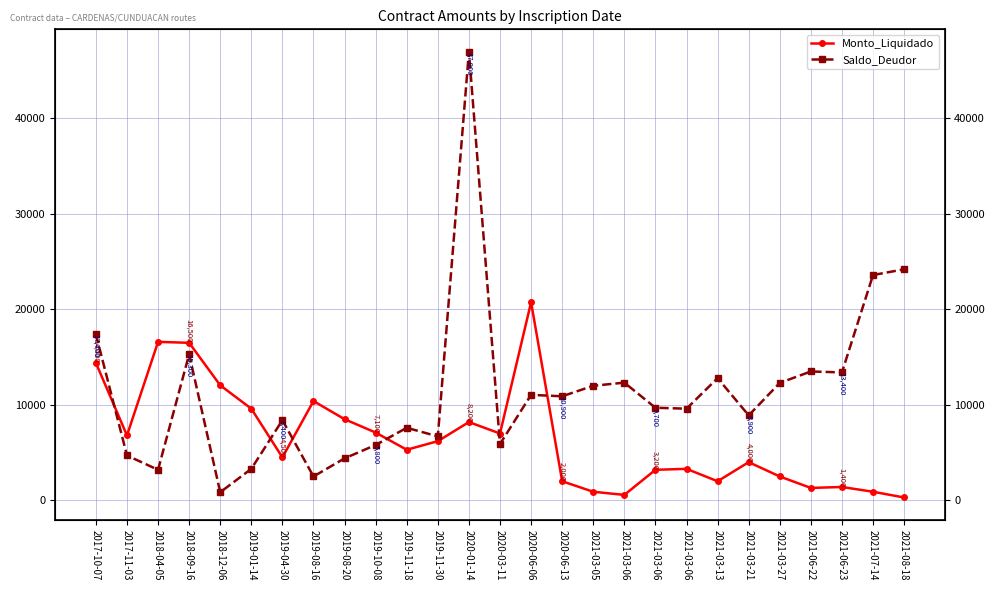

What is the difference between the second highest and second lowest values in the Saldo_Deudor series?

21700